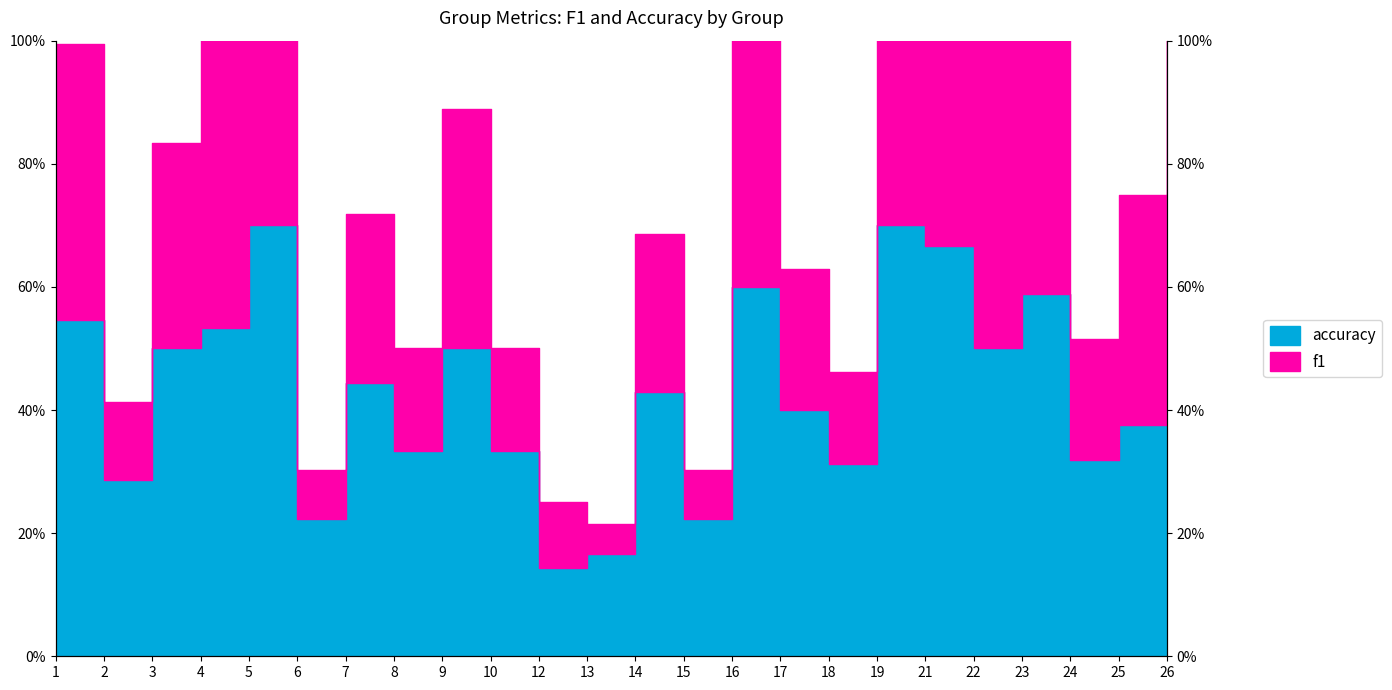

Where is the first local maximum for f1?

5